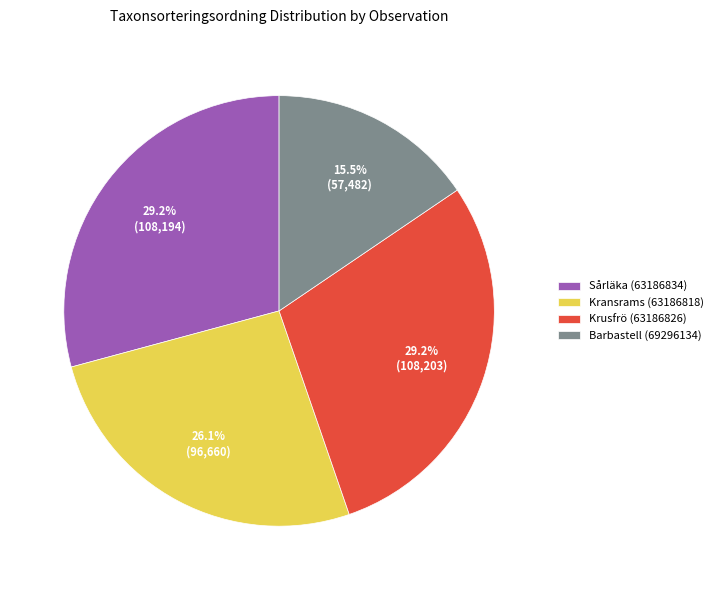

Is there any slice that represents more than half of the pie?

No